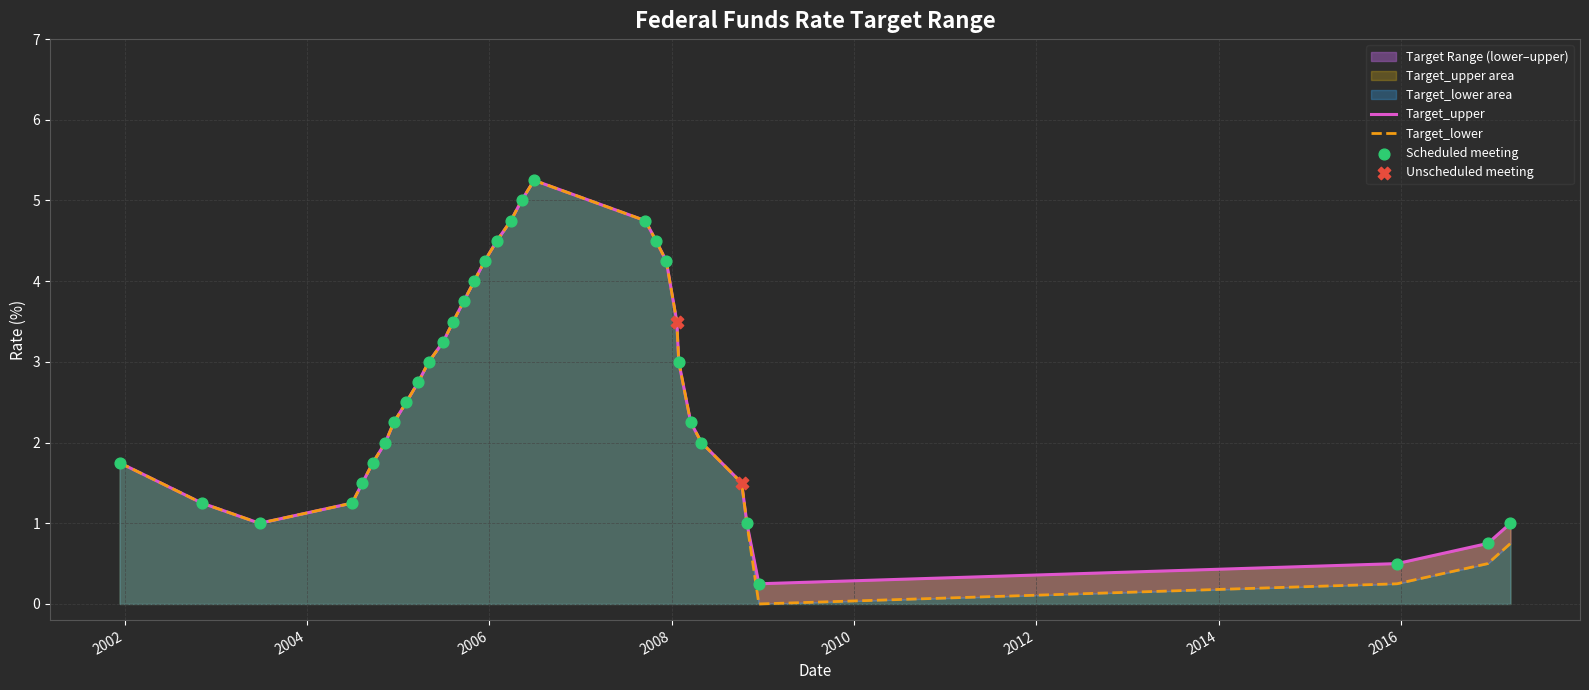

Which series has the largest Y range (max minus min)?

Target_lower